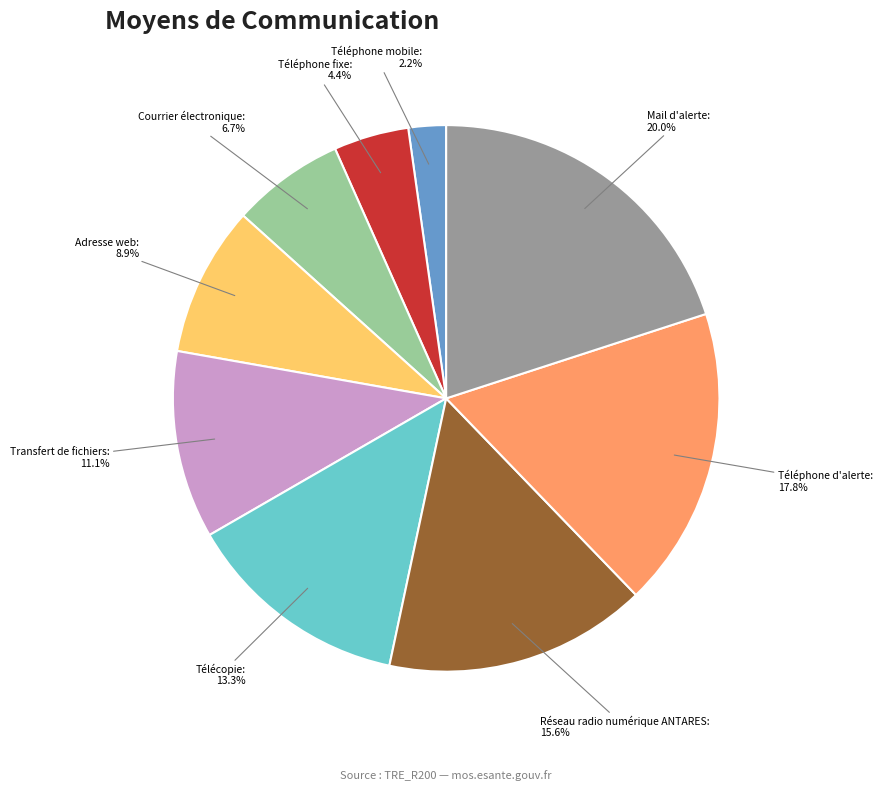

Is there any slice that represents more than half of the pie?

No